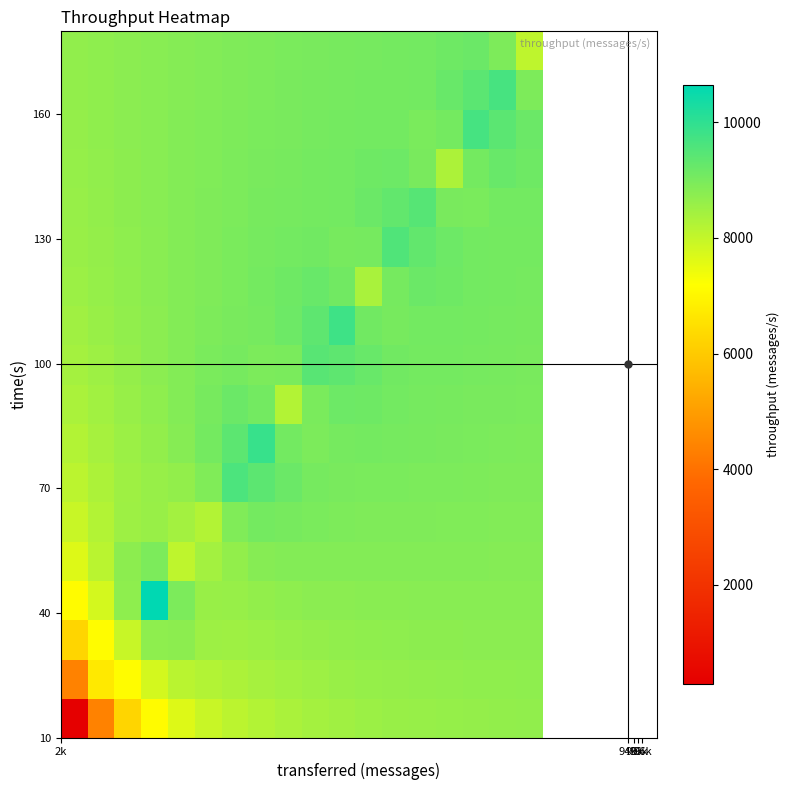

What is the greatest value displayed?

10651.0